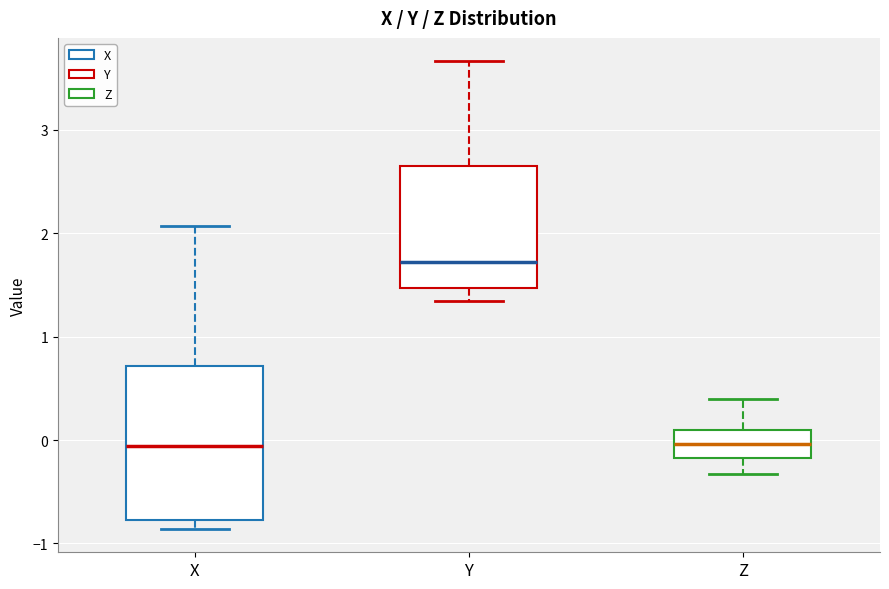

Where does the upper whisker of the box for X end on the y-axis? The values are not printed on the chart, so give them approximately, as read against the axis.

2.1